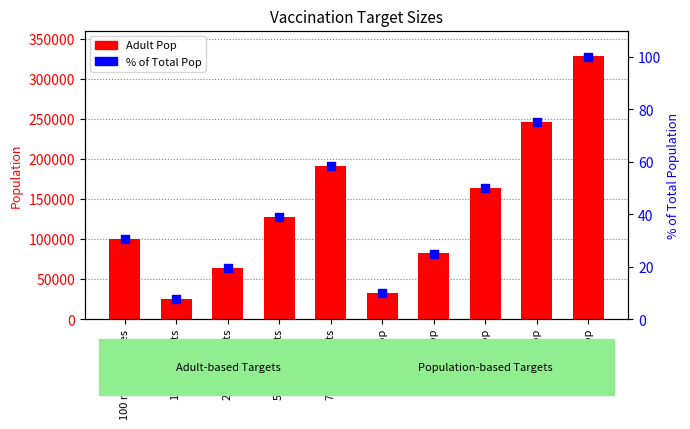

Is the value of % of Total Pop at 25% of pop greater than the value of Adult Pop at 10% of pop?

No